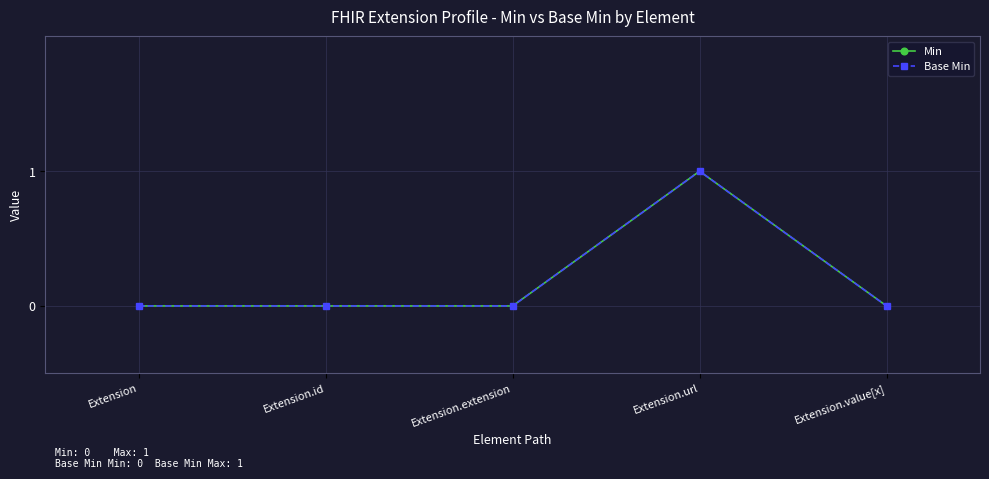

Reading left to right, transcribe all the data shown in this chart.

Min: 0	0	0	1	0
Base Min: 0	0	0	1	0